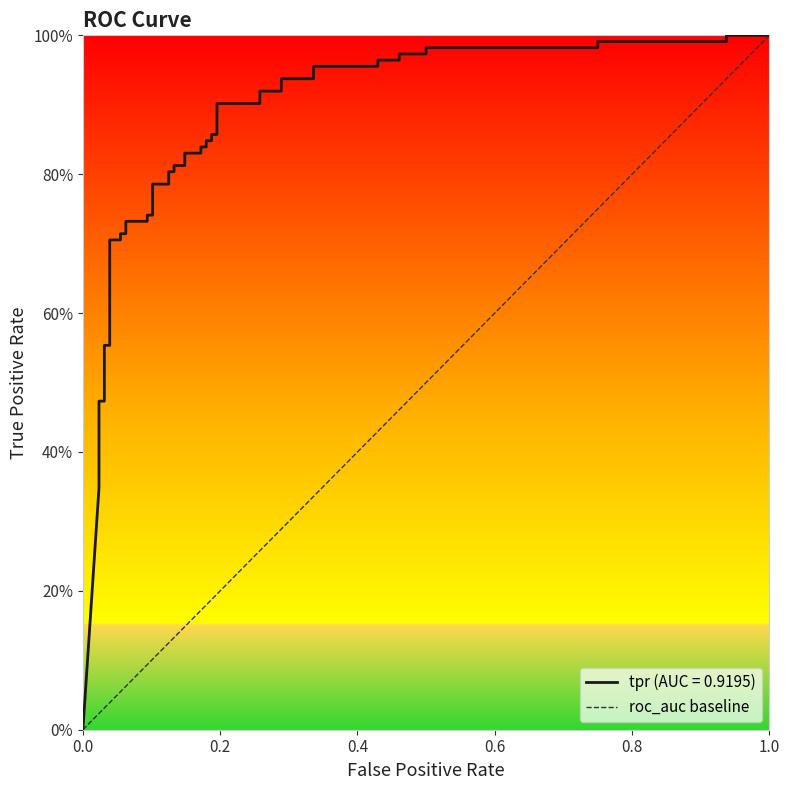

The value at 1.0 is 1. True or false?

False